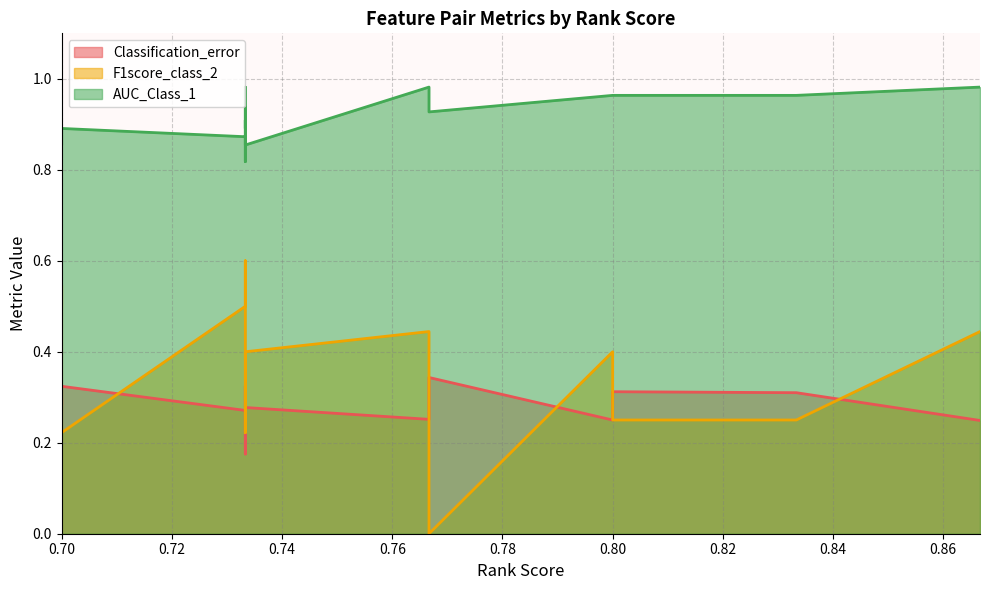

Is it true that AUC_Class_1 equals 1.7 at carest-CaTD90?

False